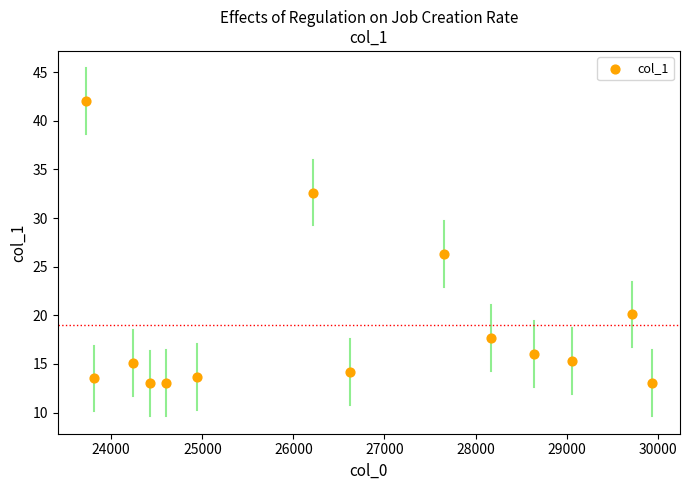

What Y value in the scatter plot is closest to 27?

26.3